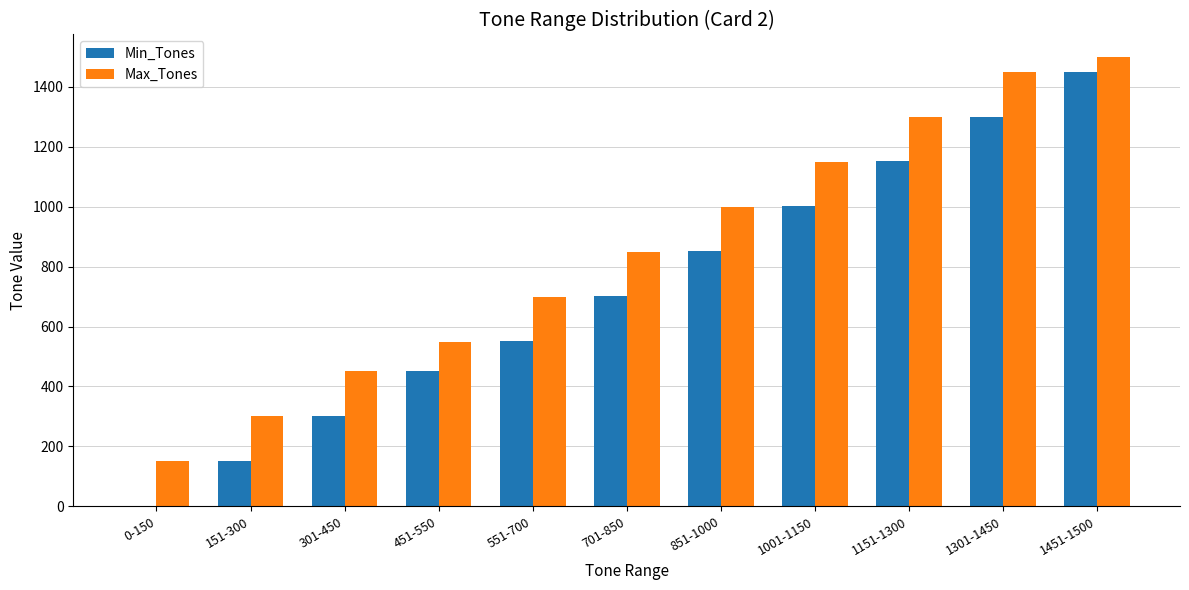

What is the maximum value for Min_Tones?

1451